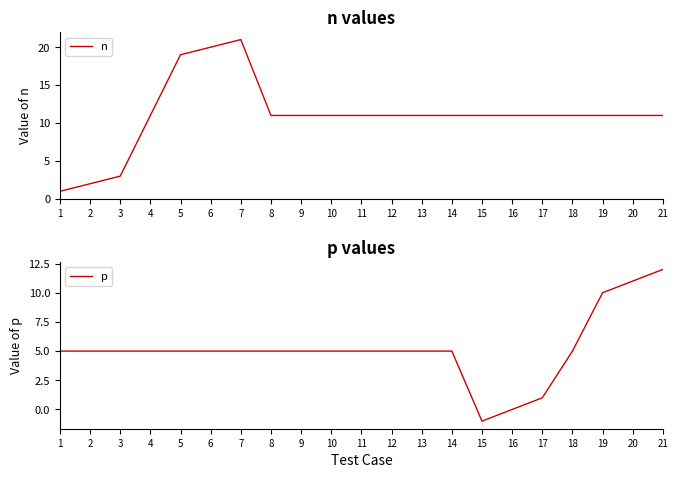

Reading right to left, what are all the values shown in this chart?

n: 11	11	11	11	11	11	11	11	11	11	11	11	11	11	21	20	19	11	3	2	1
p: 12	11	10	5	1	0	-1	5	5	5	5	5	5	5	5	5	5	5	5	5	5